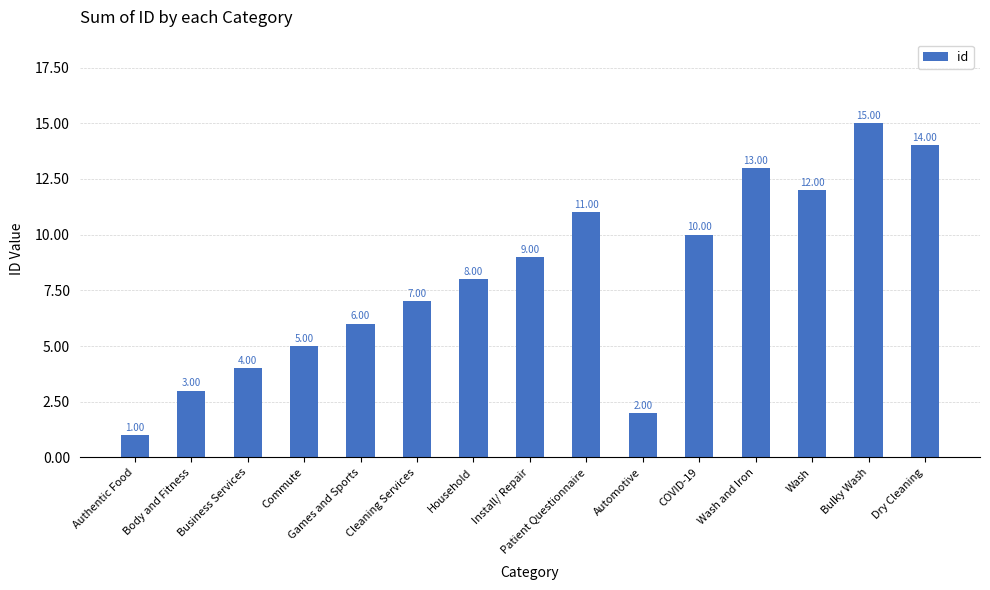

Which category has the lowest value across all series?

Authentic Food